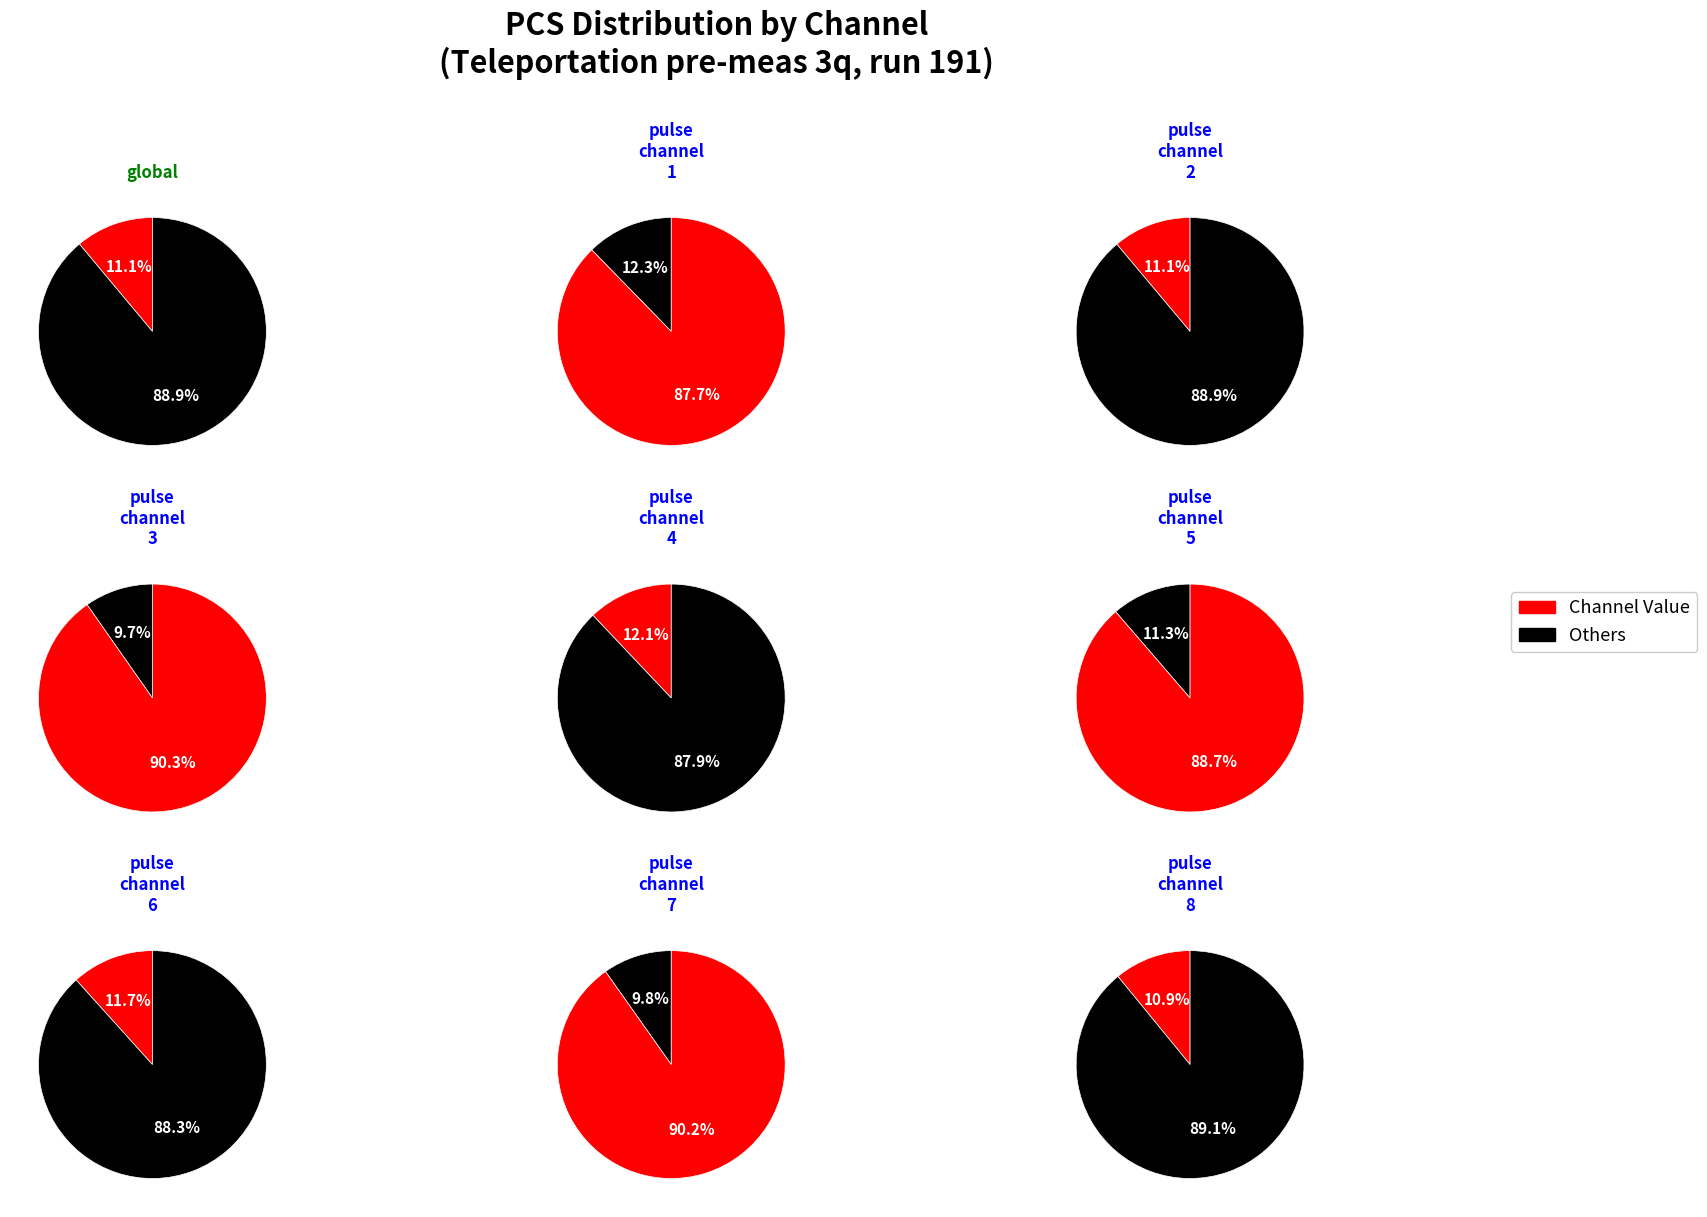

Does pulse_channel_6 represent more than half of the total?

No